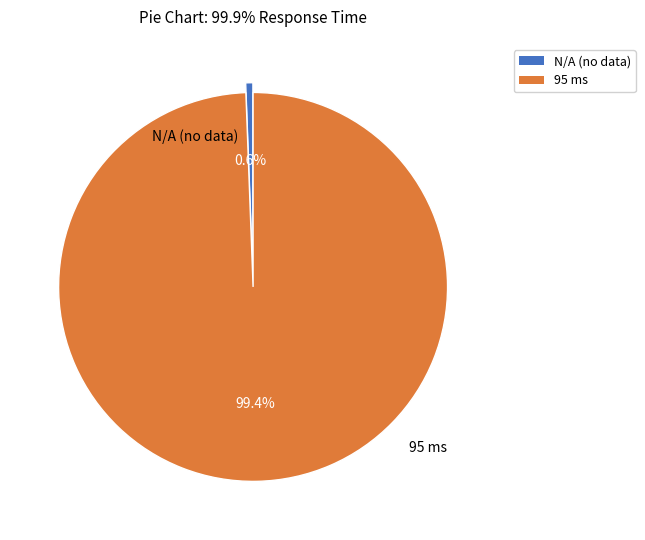

To the nearest percent, what is the difference between the largest and smallest slice percentages?

99%